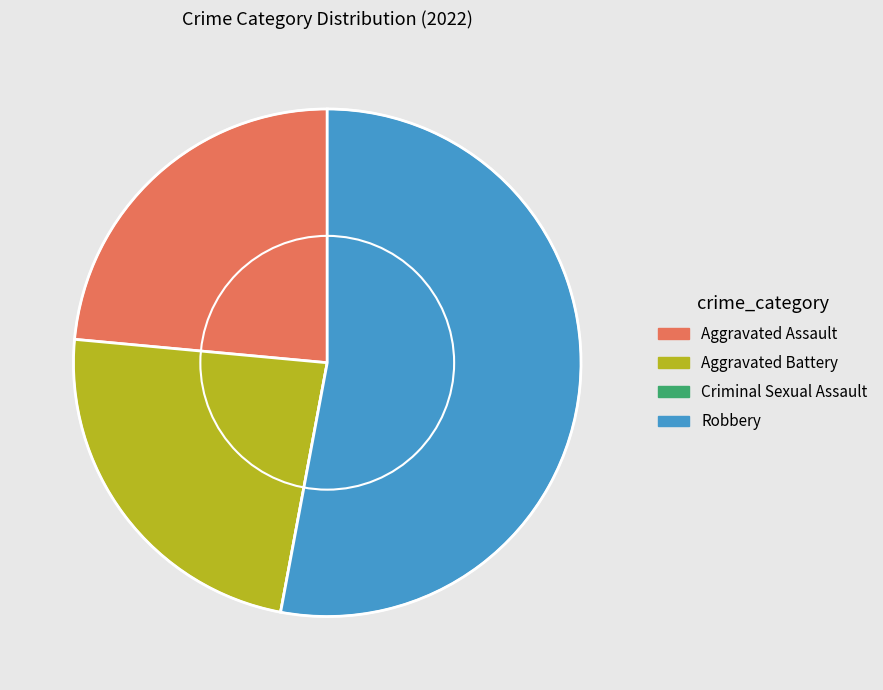

The Aggravated Assault slice represents 18% of the pie. True or false?

False